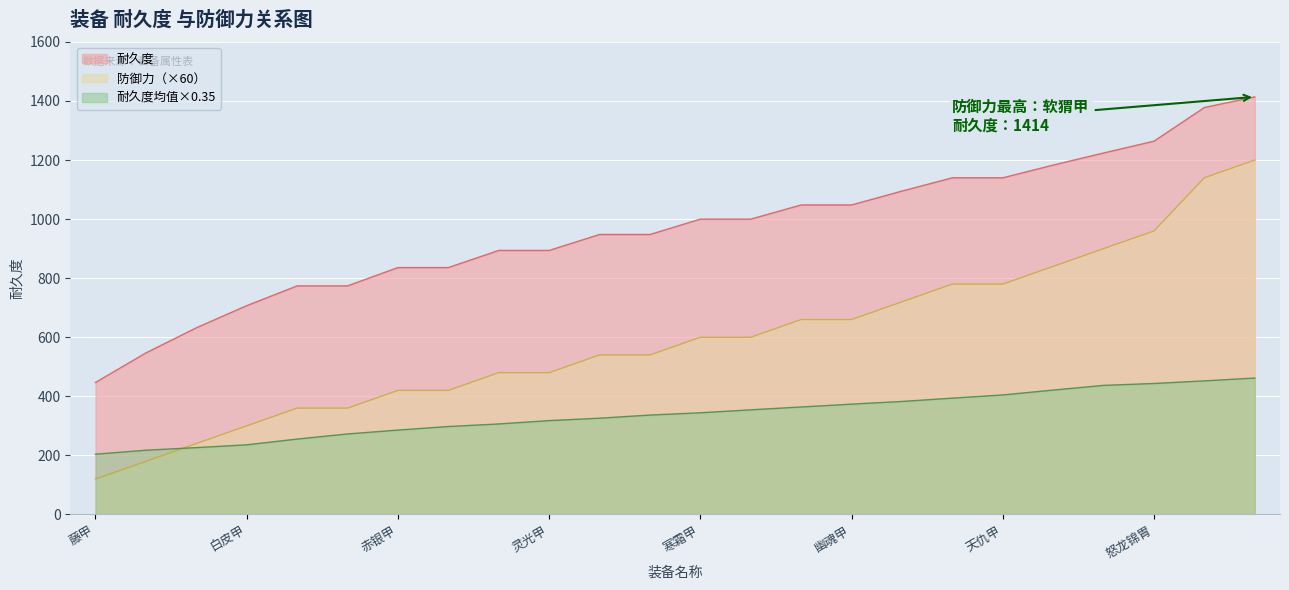

The chart shows a value of 664 at 真丝宝甲. True or false?

False